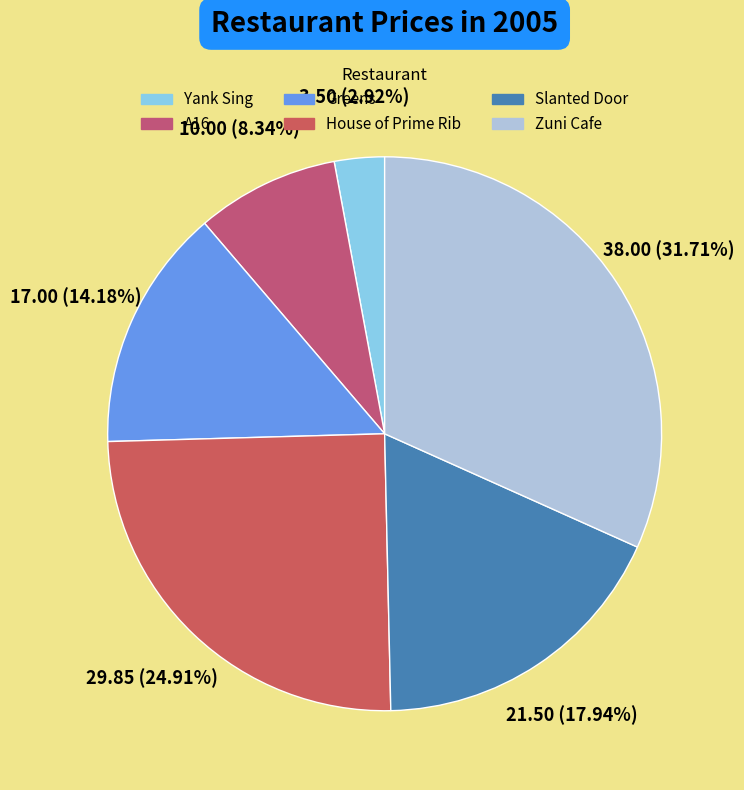

Is there a majority slice in this chart?

No